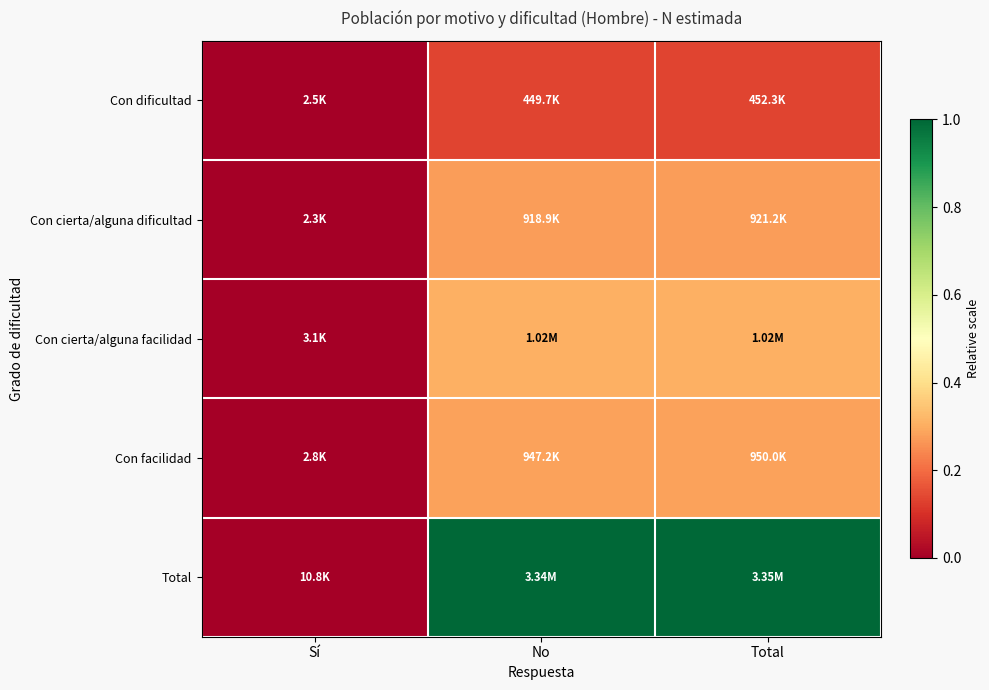

Rank the series at Total from highest to lowest value.

Total, Con cierta/alguna facilidad, Con facilidad, Con cierta/alguna dificultad, Con dificultad